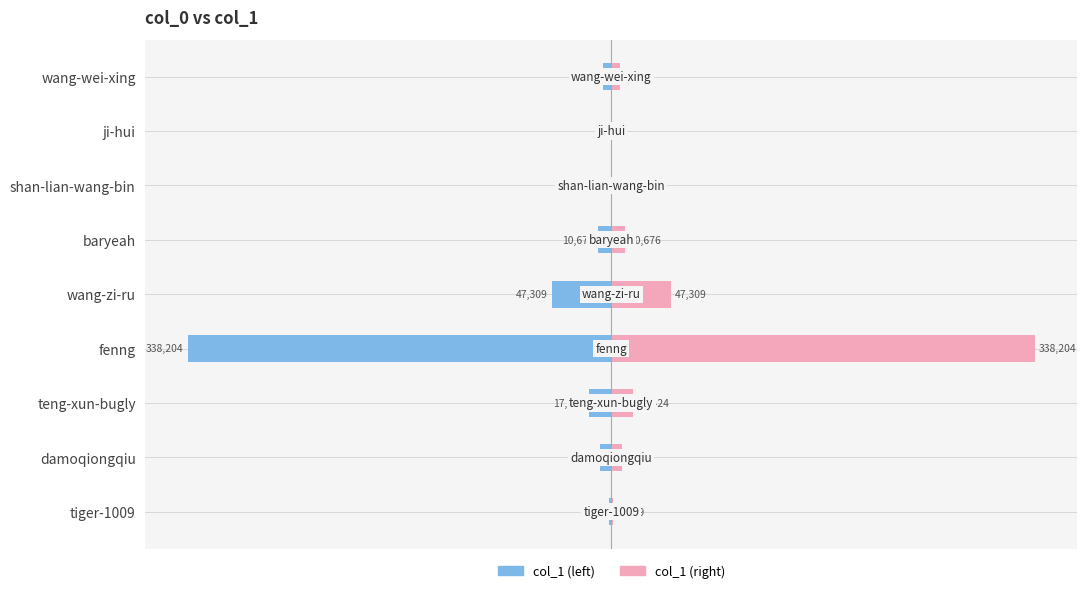

Reading left to right, extract all data points from this chart.

col_1 (left): -1669	-8756	-17424	-338204	-47309	-10676	-24	-15	-6582
col_1 (right): 1669	8756	17424	338204	47309	10676	24	15	6582